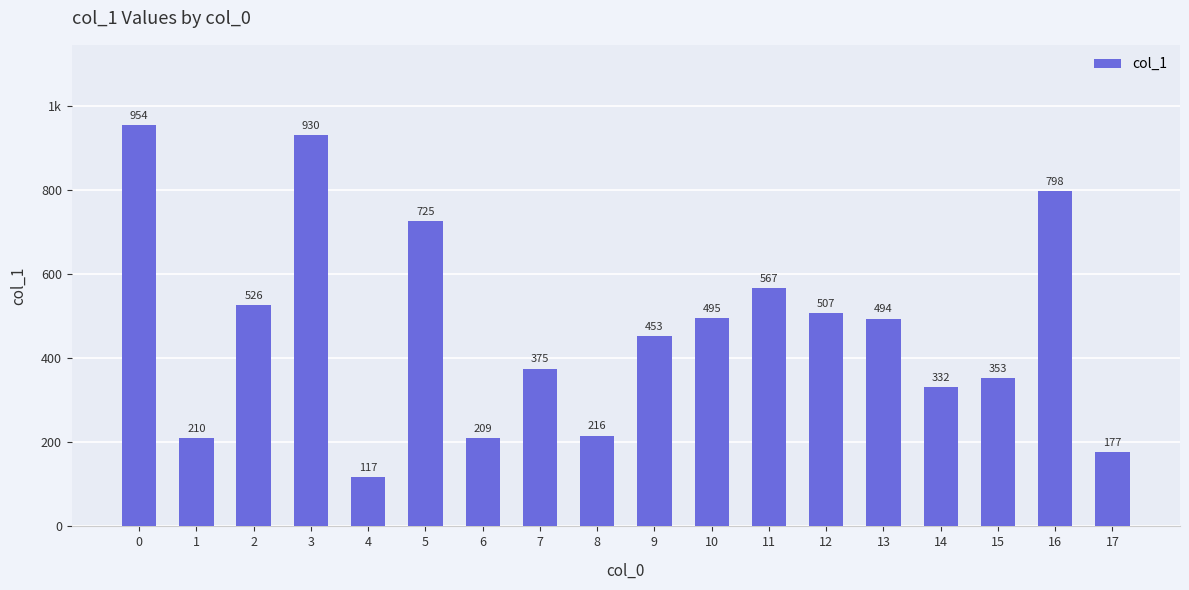

At which category does the chart reach its minimum across all series?

4